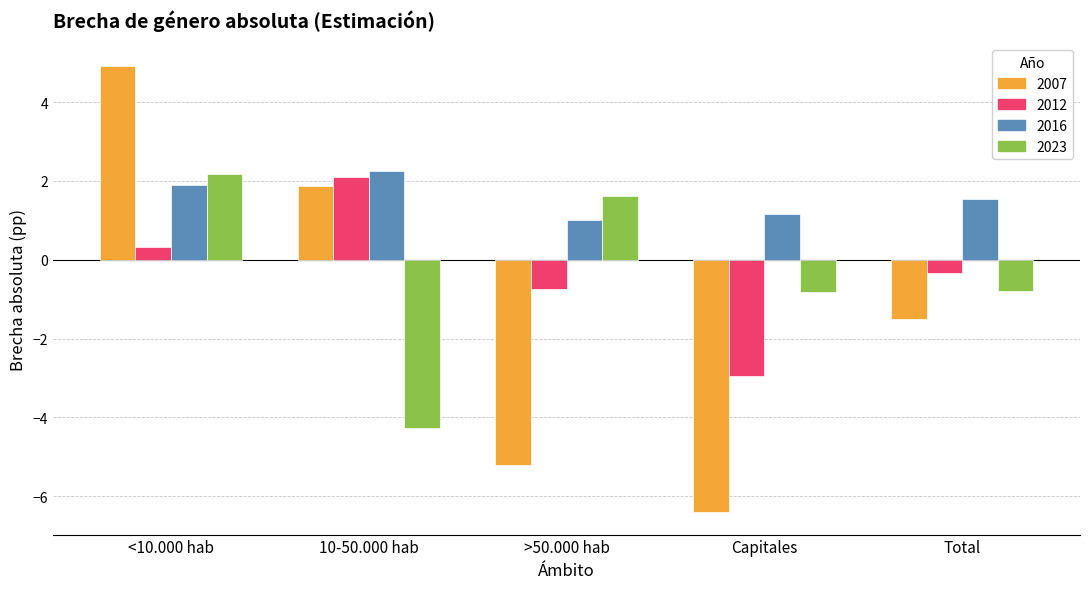

Reading left to right, list all the values displayed in this chart.

2007: <10.000 hab=4.9	10-50.000 hab=1.9	>50.000 hab=-5.2	Capitales=-6.4	Total=-1.5
2012: <10.000 hab=0.3	10-50.000 hab=2.1	>50.000 hab=-0.8	Capitales=-3.0	Total=-0.3
2016: <10.000 hab=1.9	10-50.000 hab=2.3	>50.000 hab=1.0	Capitales=1.2	Total=1.5
2023: <10.000 hab=2.2	10-50.000 hab=-4.3	>50.000 hab=1.6	Capitales=-0.8	Total=-0.8